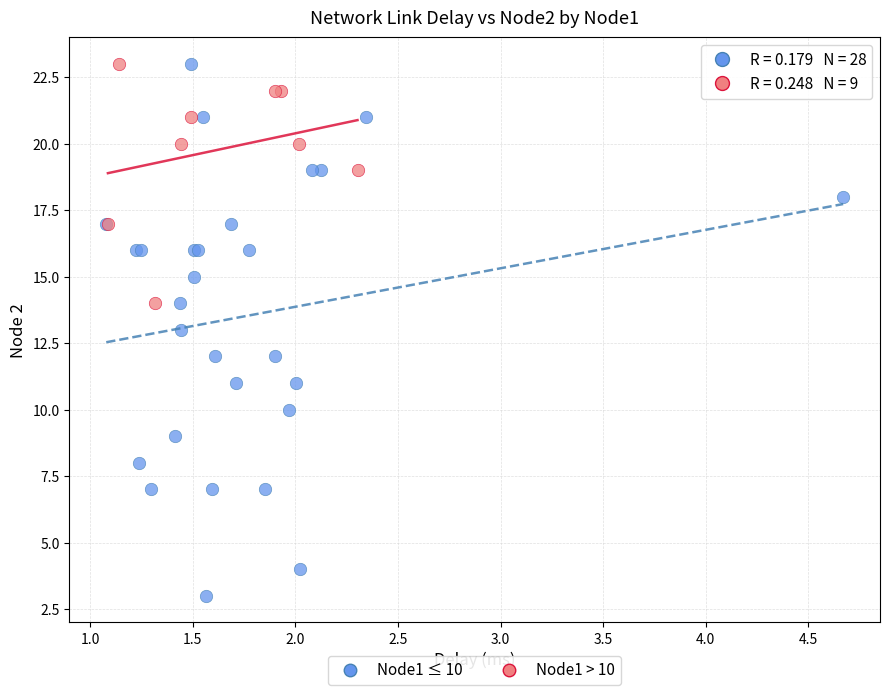

Which series reaches the minimum Y coordinate?

Node1 ≤ 10